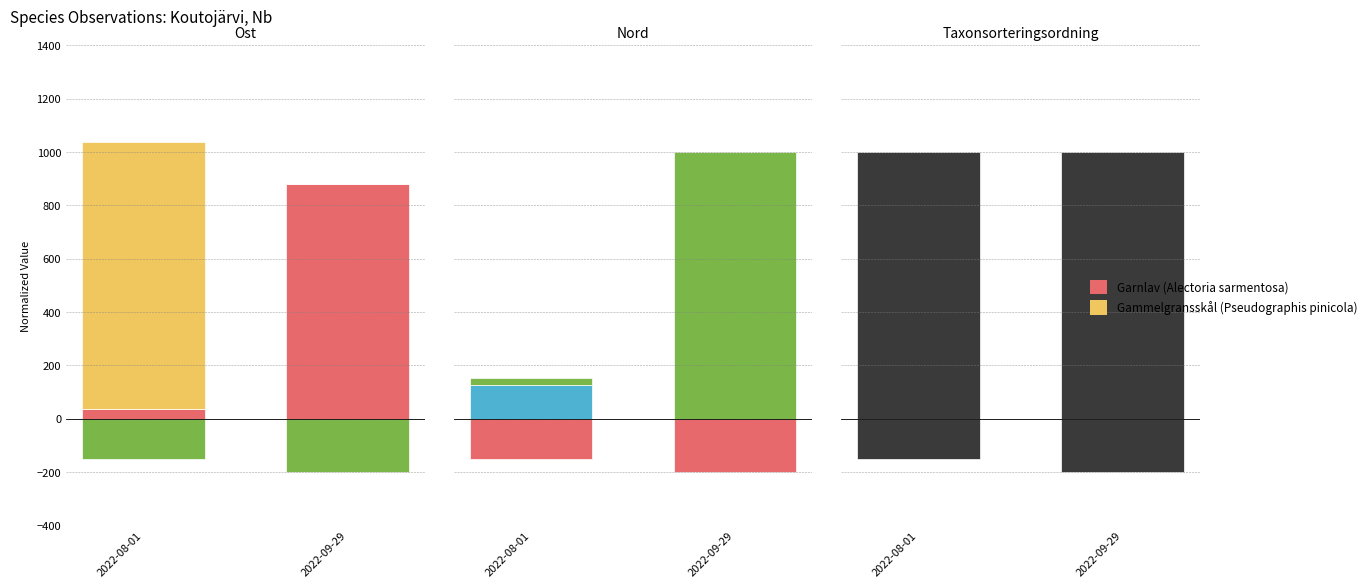

Is it true that Garnlav equals 7.6 at 2022-08-01?

False